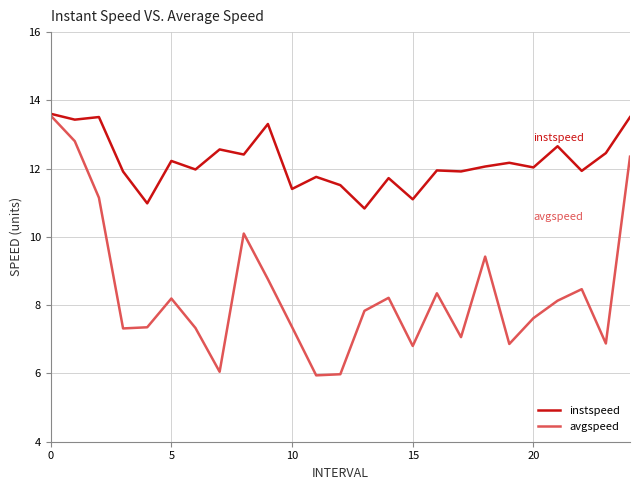

Which series has the widest spread of values?

avgspeed